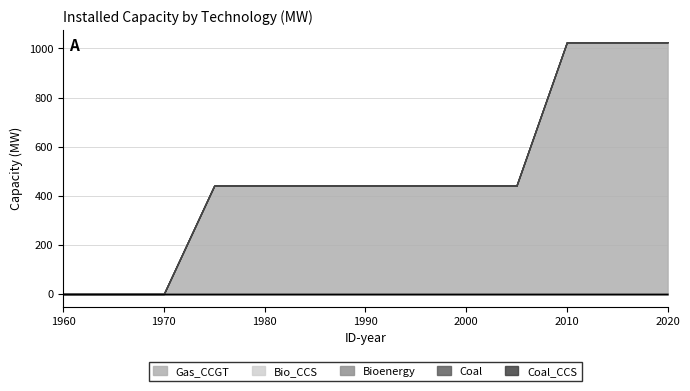

What is the sum of the Gas_CCGT values at 1975 and 1985?

882